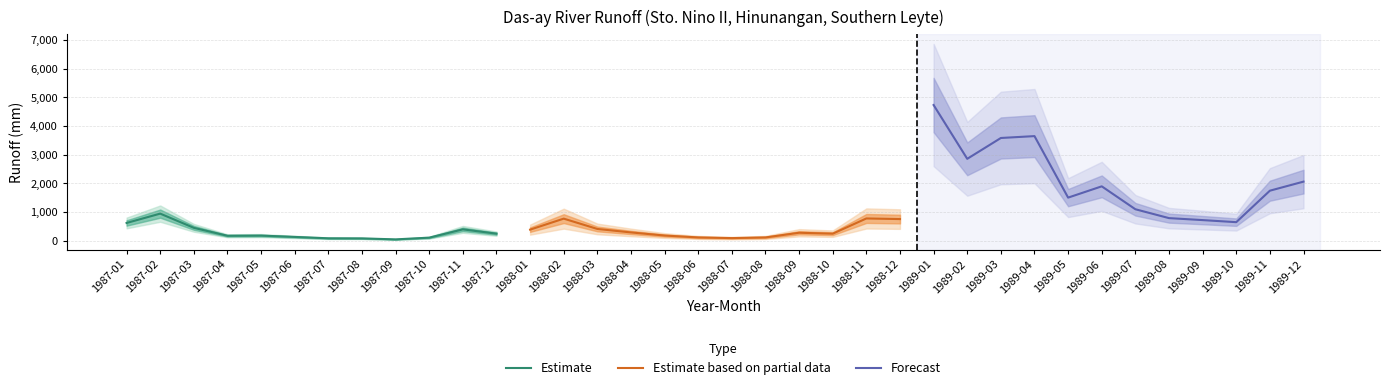

The Estimate based on partial data series shows 281.2 at 1988-09. True or false?

True